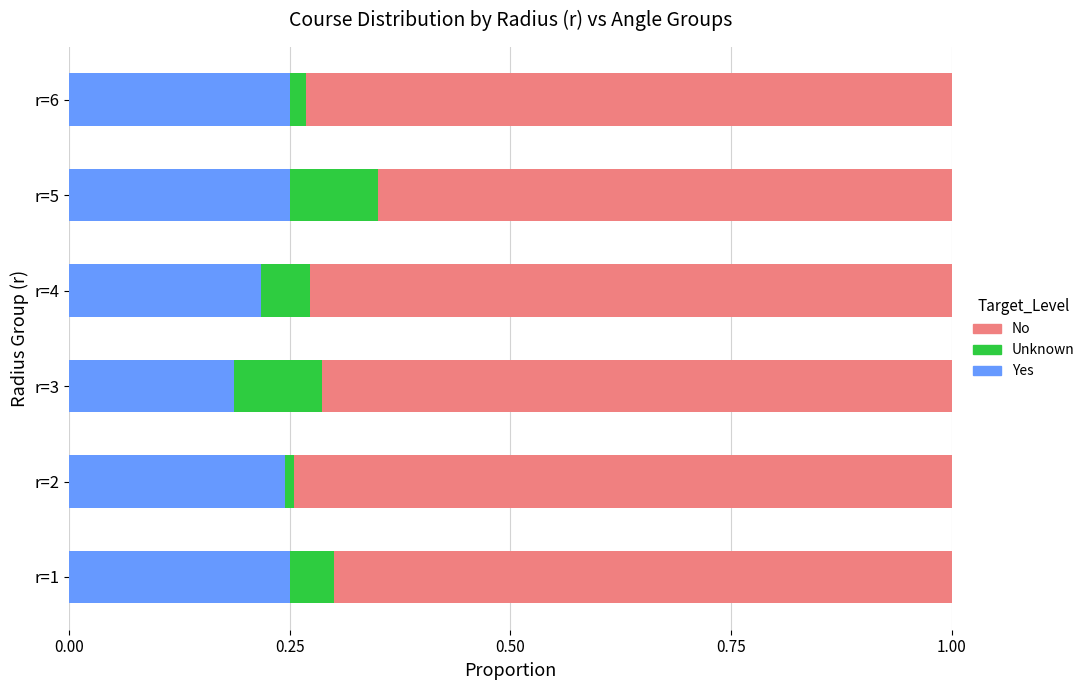

At which label is Yes closest to 0?

r=3